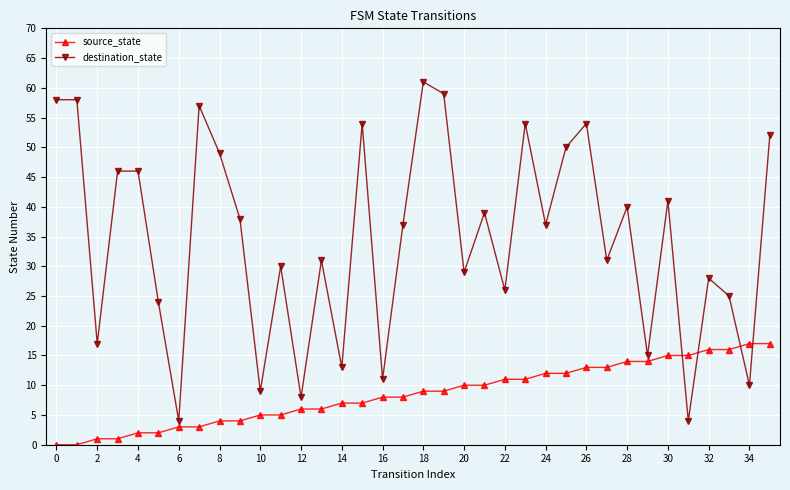

What are all the series names shown in the legend?

source_state, destination_state